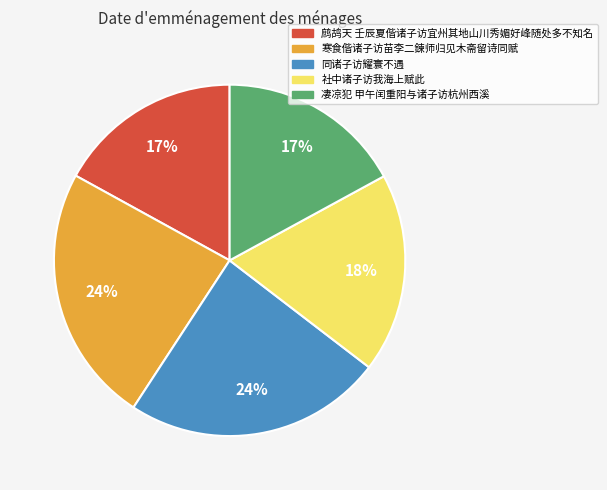

True or false: 社中诸子访我海上赋此 accounts for 13% of the total.

False